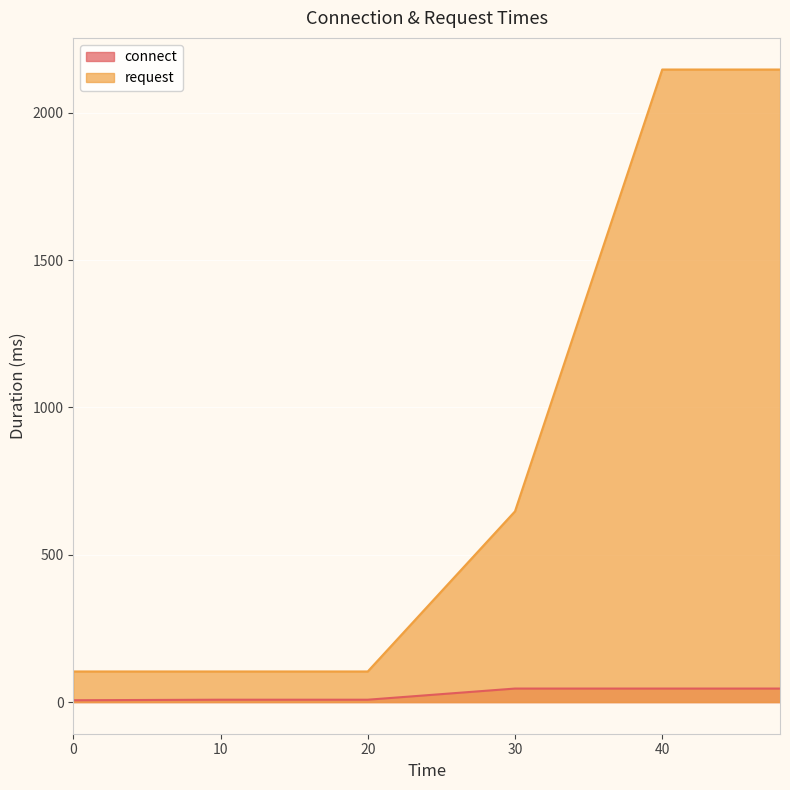

What is the value of the connect point at the 4th from the left?

45.9